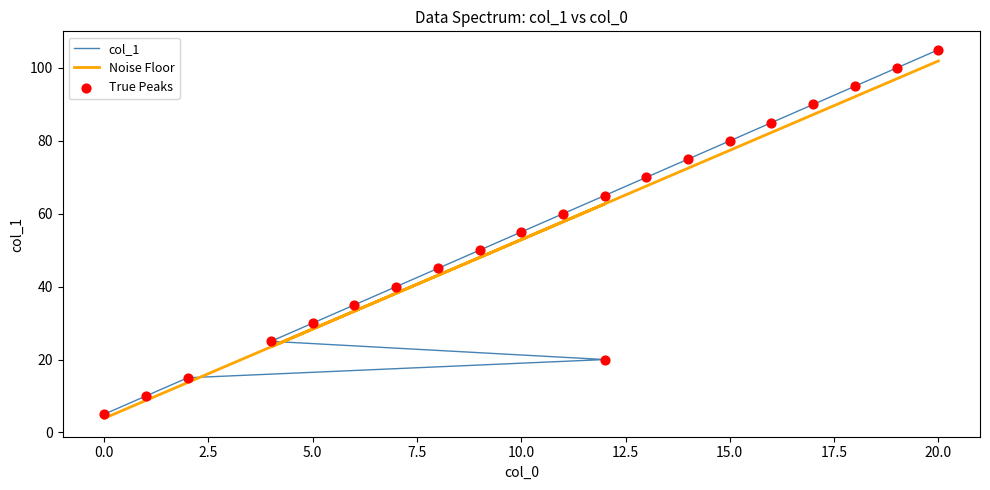

Which series has the largest total across all categories?

Noise Floor